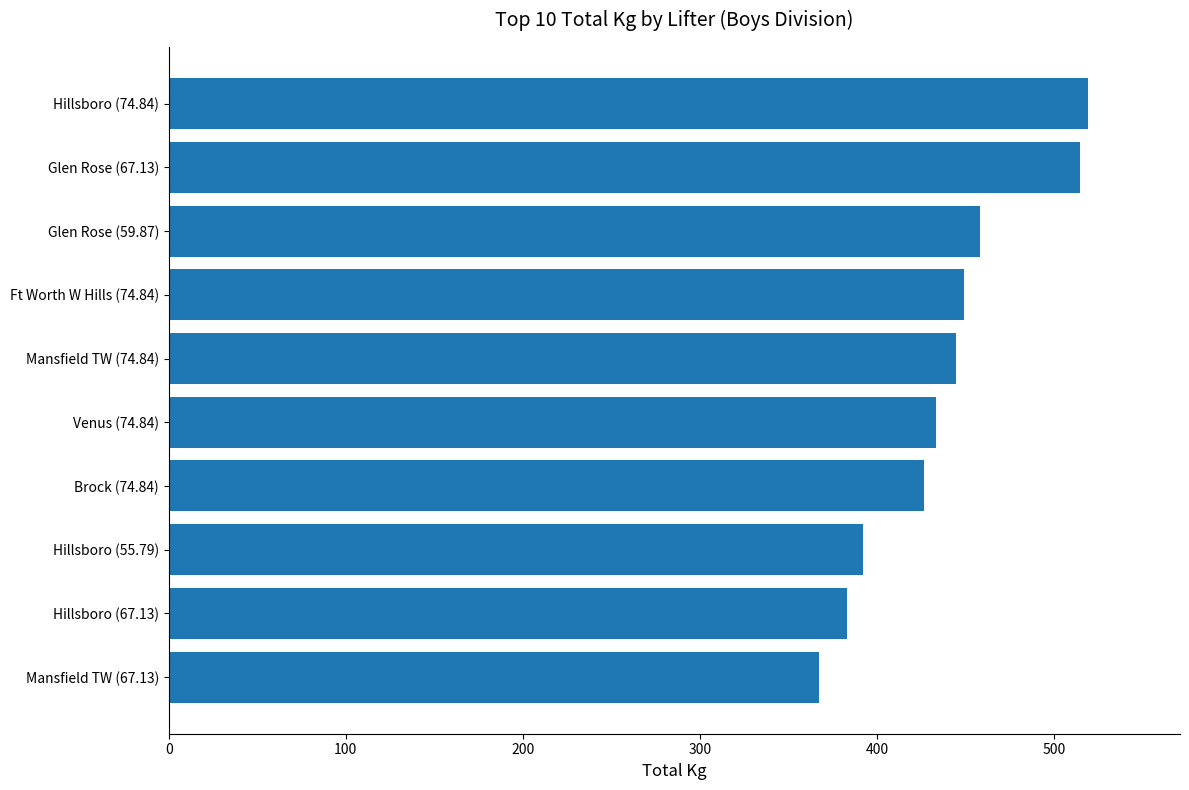

The value at Ft Worth W Hills (74.84) is 449.1. True or false?

True